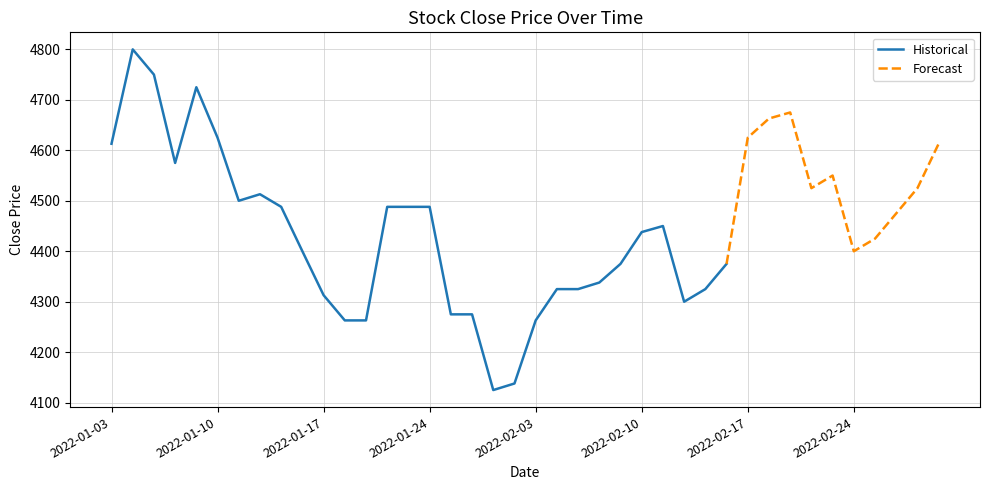

True or false: the data shows 4325 at 2022-02-07.

True